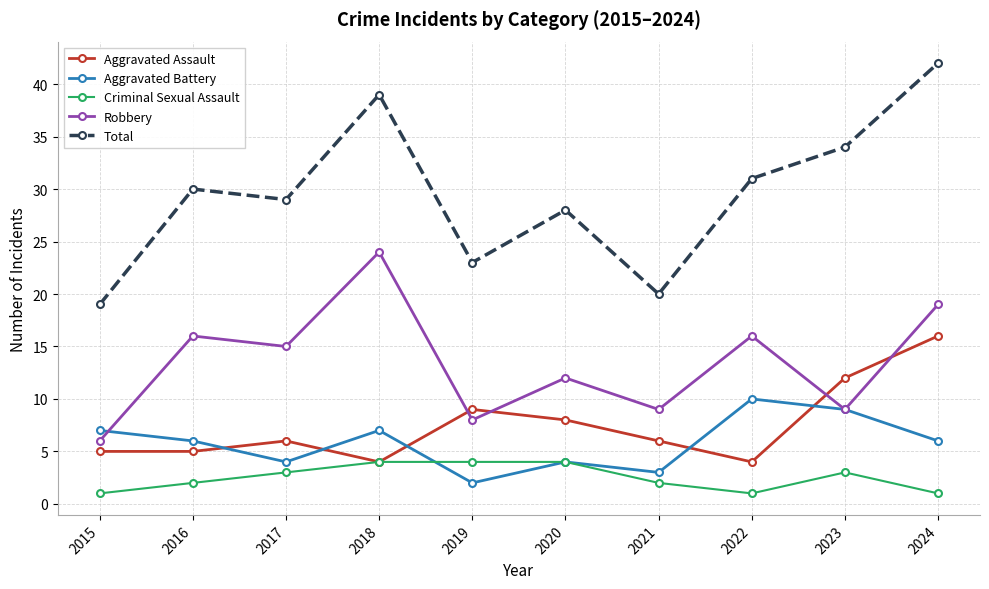

What is the difference between the highest and lowest values at 2024?

41